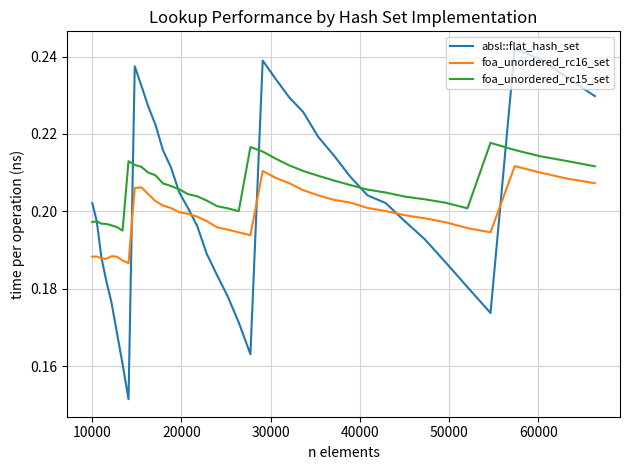

Which series has the widest spread of values?

absl::flat_hash_set